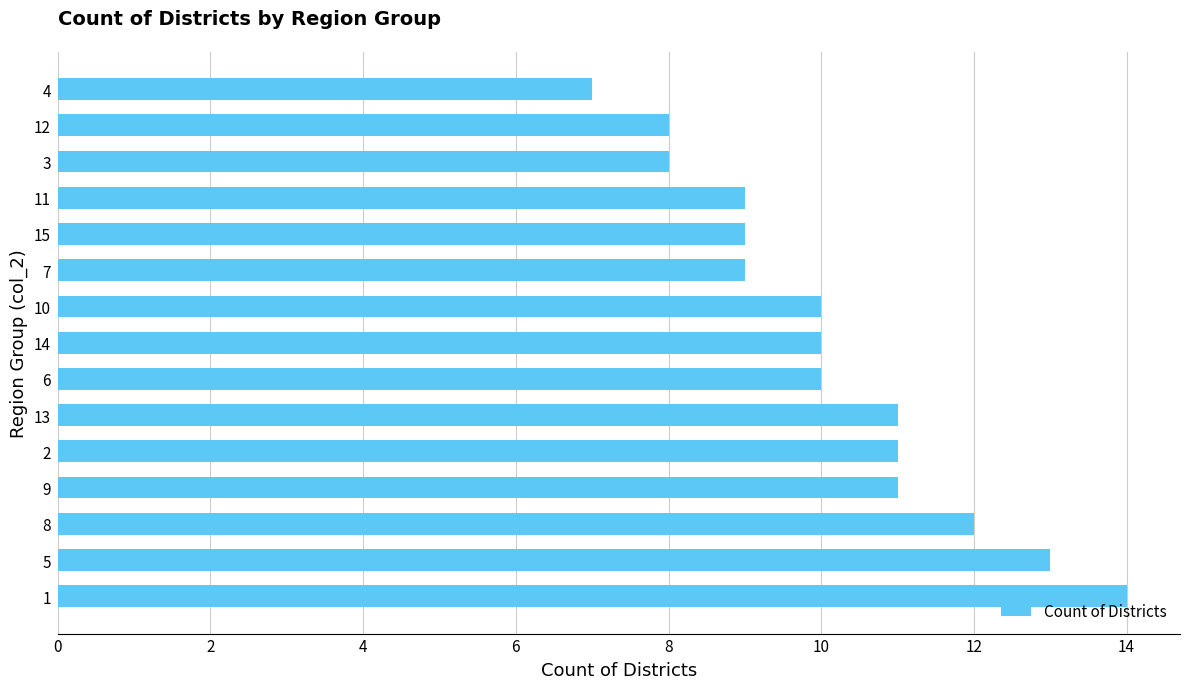

Is it true that the value at 11 is 9?

True